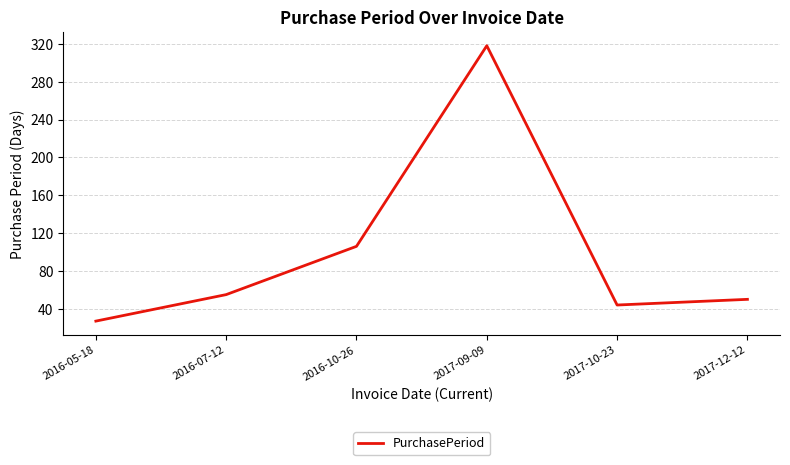

Reading left to right, what are all the values shown in this chart?

2016-05-18=27	2016-07-12=55	2016-10-26=106	2017-09-09=318	2017-10-23=44	2017-12-12=50